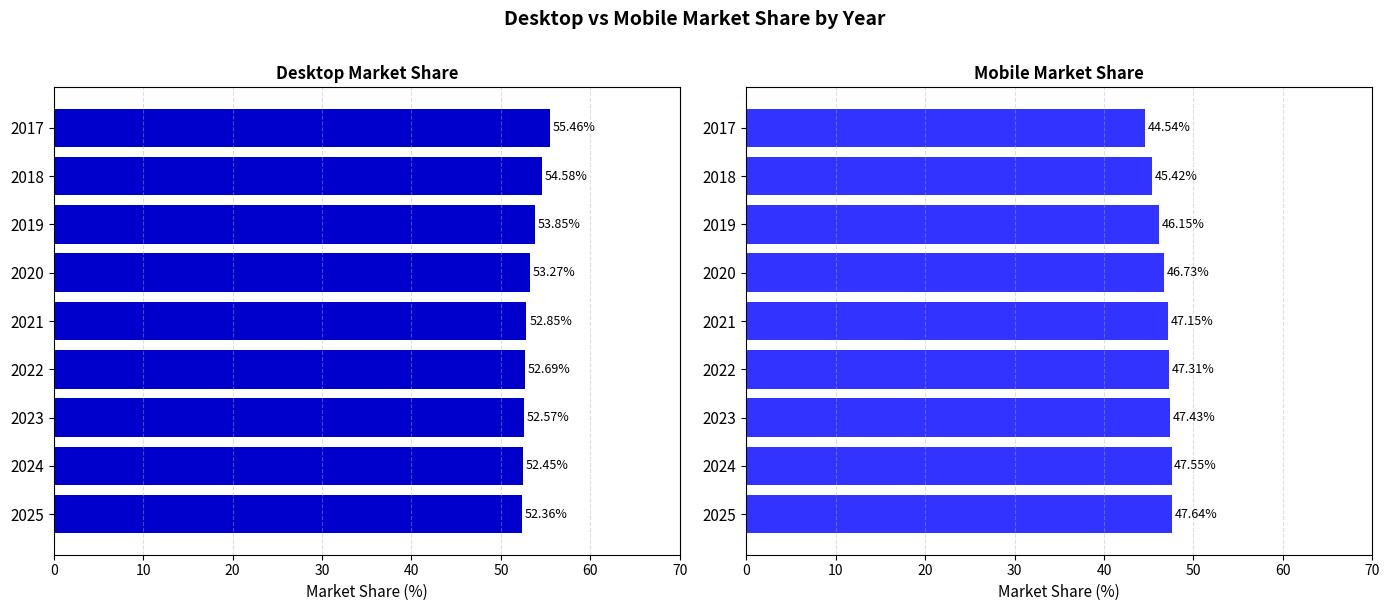

Which series has the widest spread of values?

Desktop